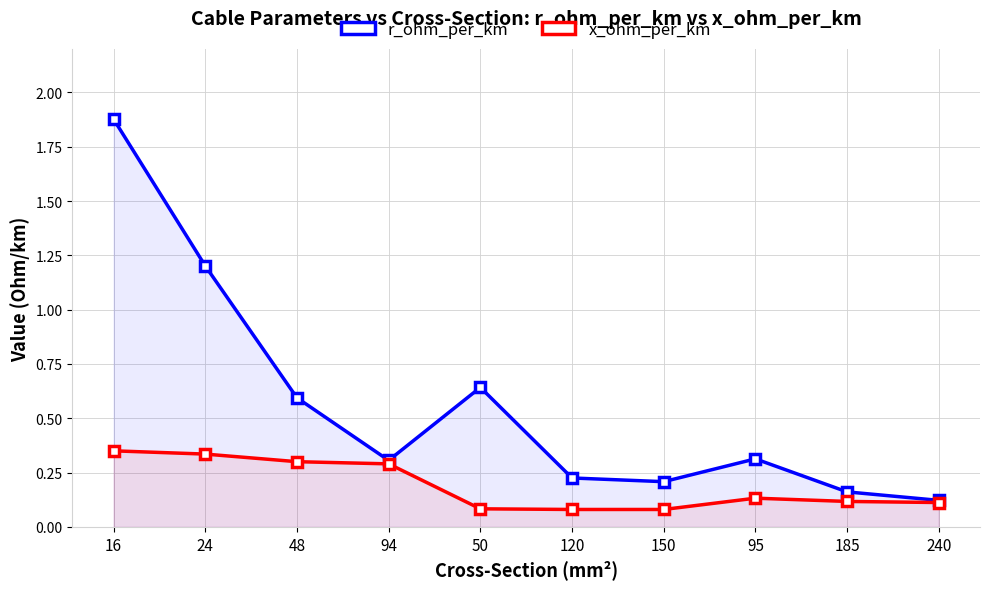

Is it true that x_ohm_per_km equals 0.4 at 94?

False